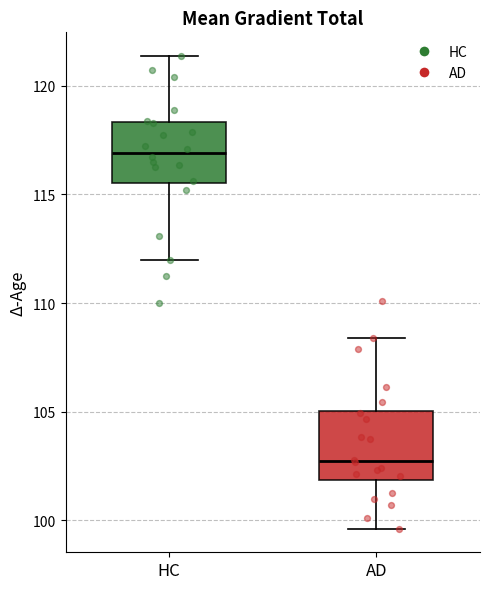

Reading left to right, read every box against the y-axis: the position of its median line, the range the box covers, and the ends of its whiskers. The values are not printed on the chart, so give them approximately, as read against the axis.

HC: median 117.0, box 115.5 to 118.5, whiskers 112.0 to 121.5
AD: median 102.5, box 102.0 to 105.0, whiskers 99.5 to 108.5